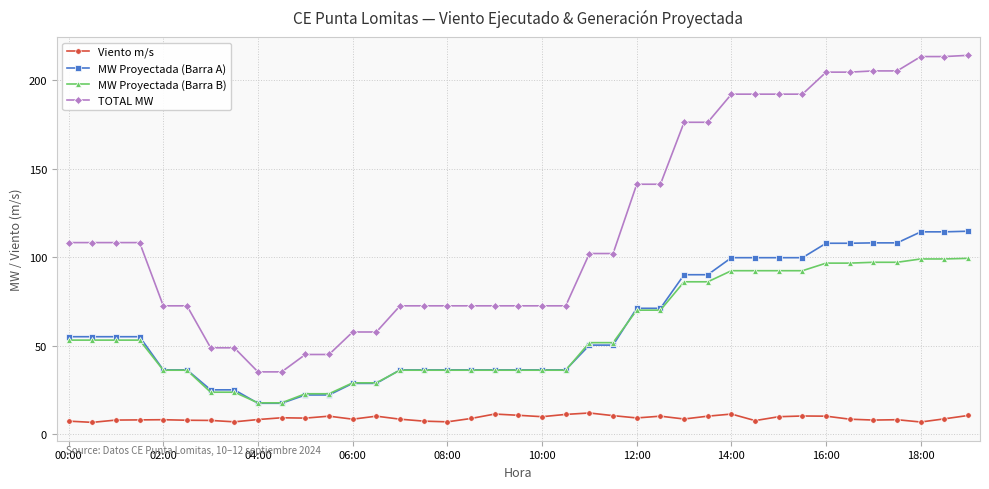

At how many categories does at least one series exceed 95?

21